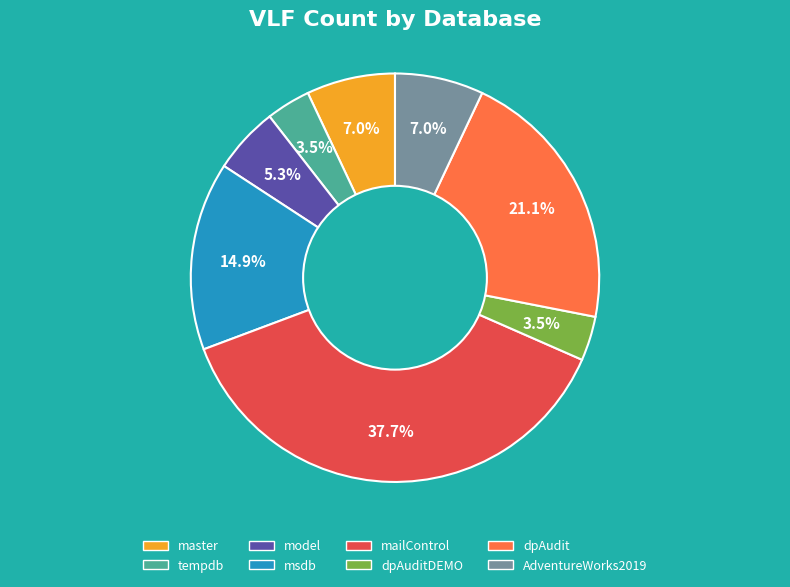

Does msdb account for over 50% of the chart?

No